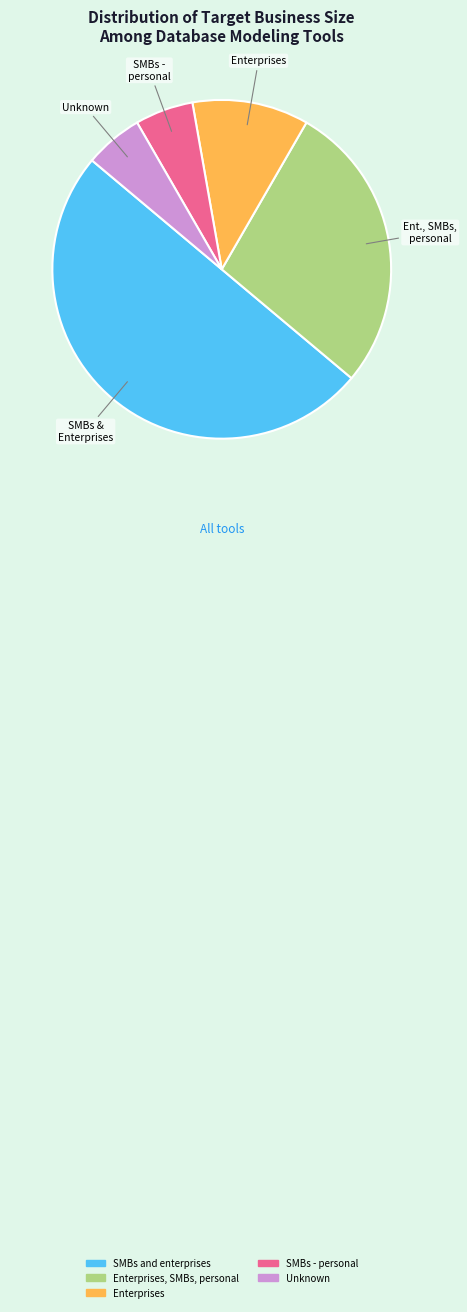

Rank the categories by value from highest to lowest.

SMBs and enterprises, Enterprises, SMBs, personal, Enterprises, SMBs - personal, Unknown